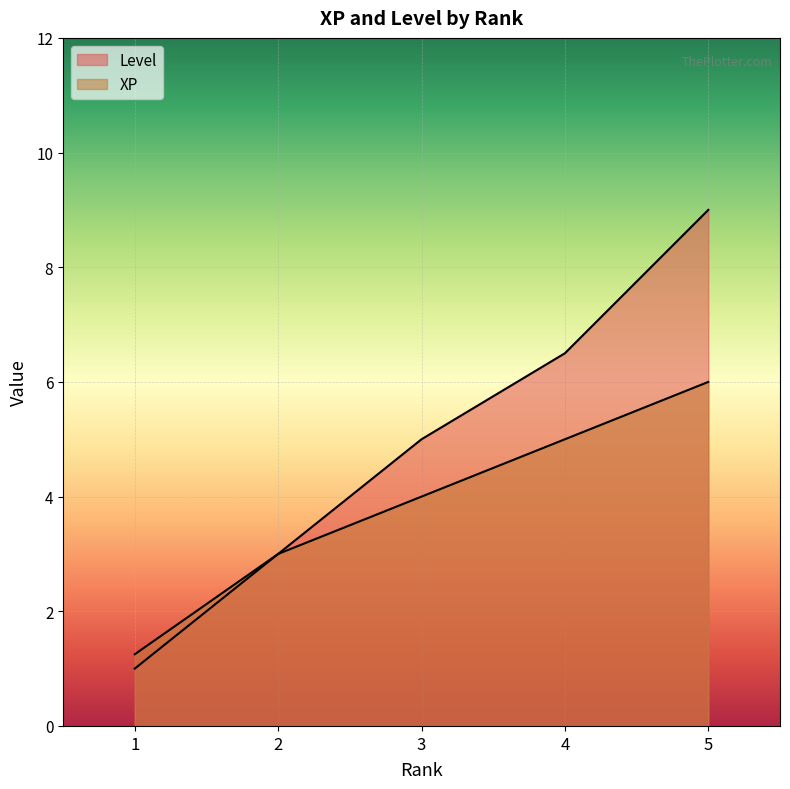

What are all the series names shown in the legend?

XP, Level